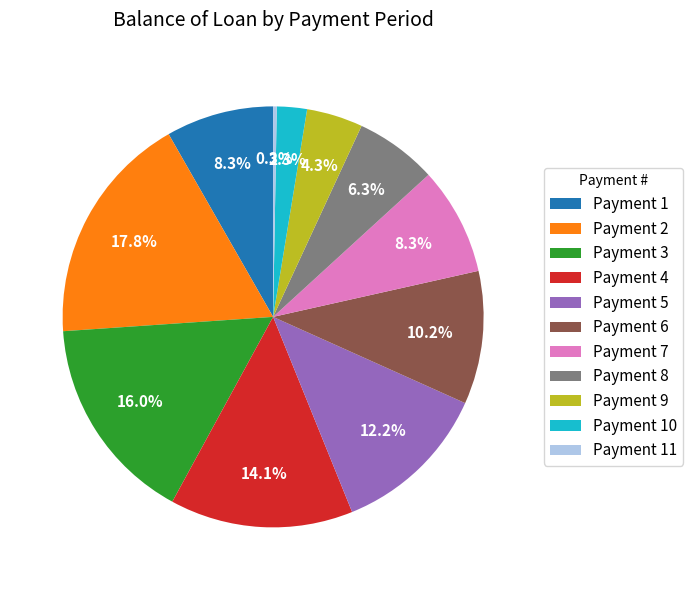

Between Payment 9 and Payment 7, which is larger?

Payment 7